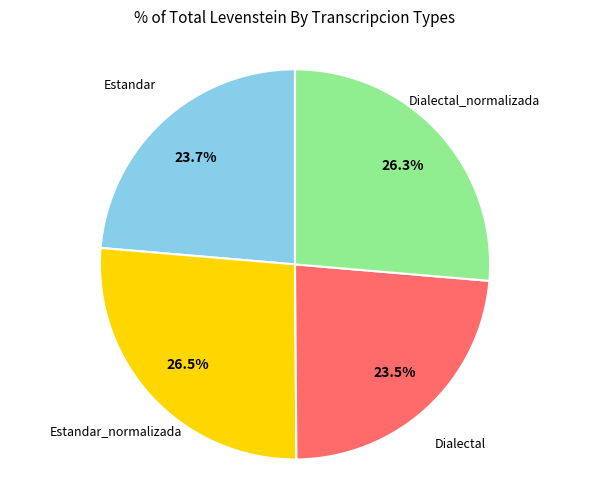

What is the ratio of the value at Dialectal to the value at Dialectal_normalizada?

0.9